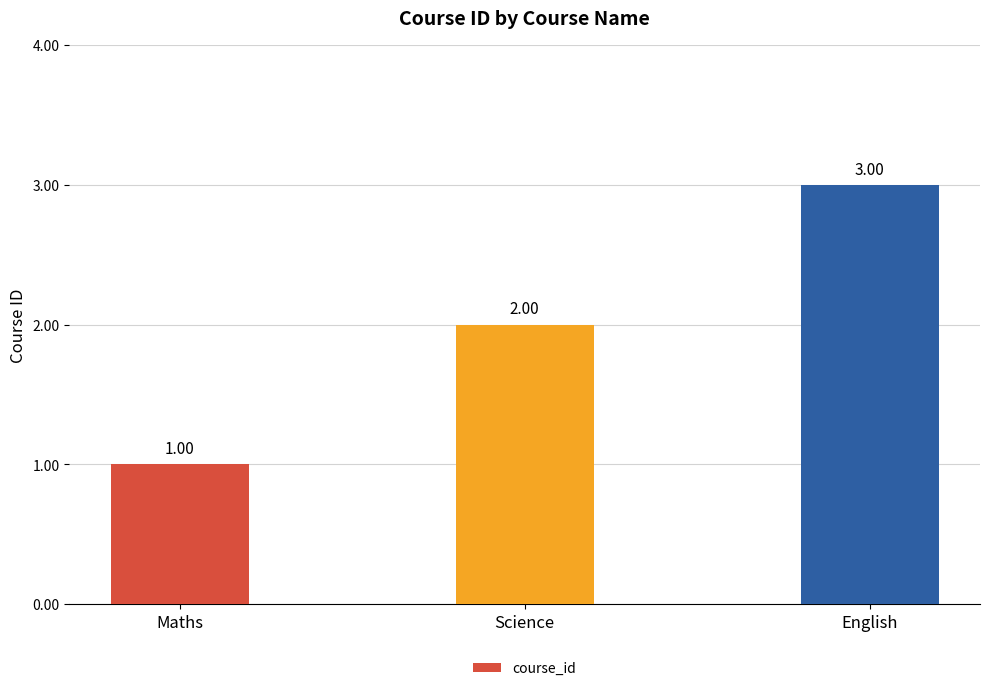

What is the change in value from Maths to Science?

+1